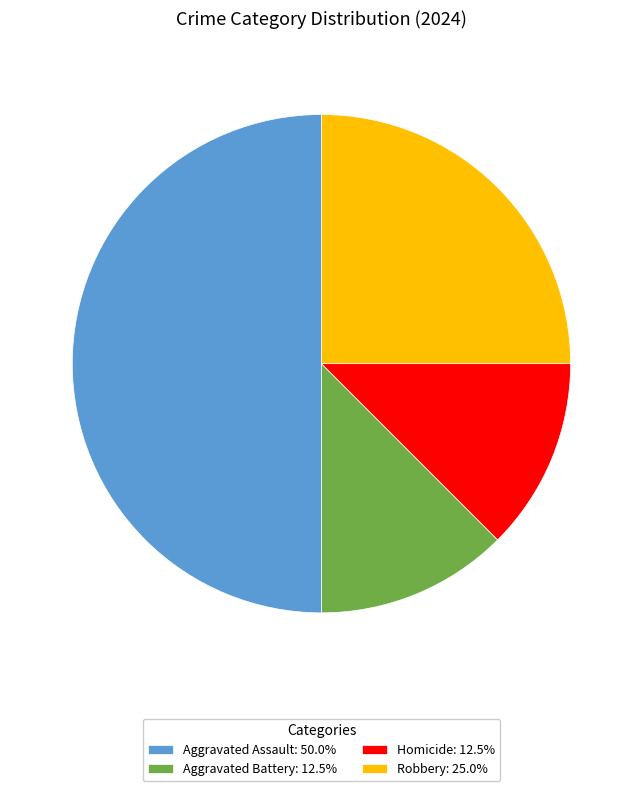

Combined, do Aggravated Battery: 12.5% and Homicide: 12.5% account for over 50%?

No